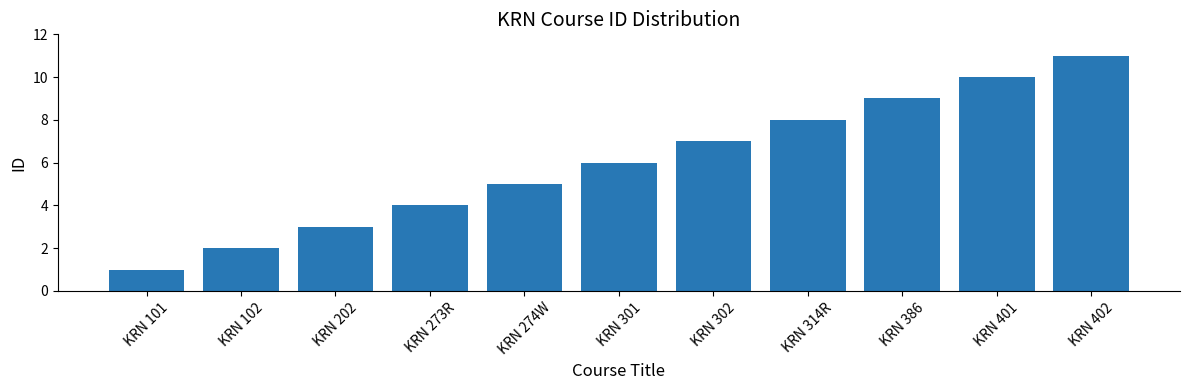

What position from the left is KRN 273R?

4